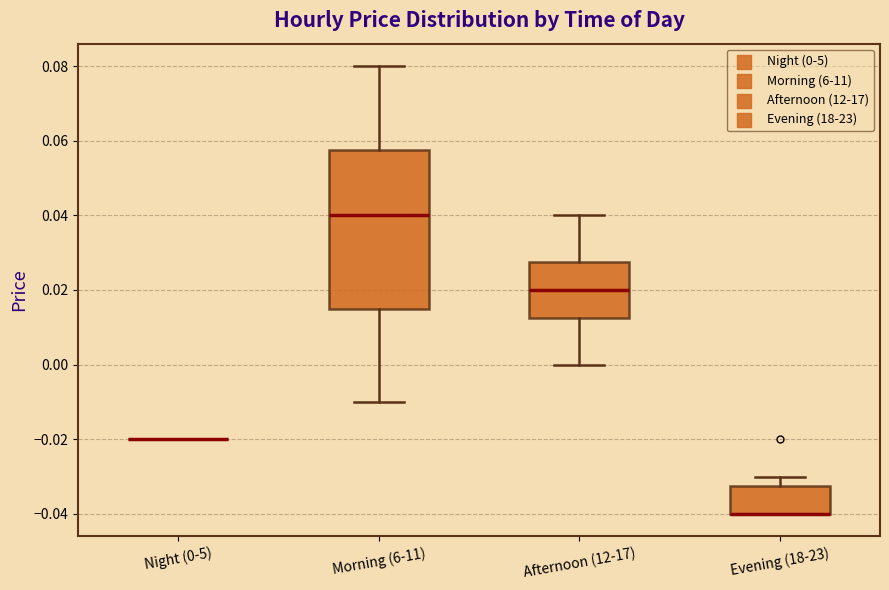

Where does the upper whisker of the box for Evening (18-23) end on the y-axis? The values are not printed on the chart, so give them approximately, as read against the axis.

-0.030